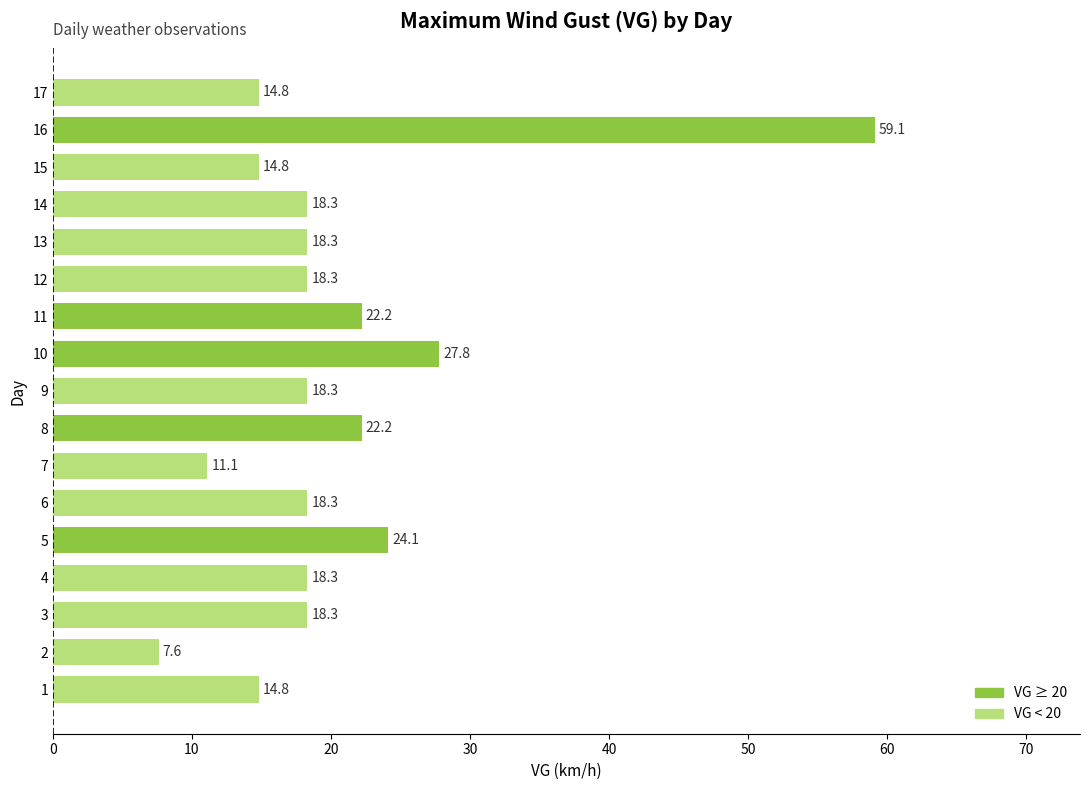

What is the ratio of the value at 8 to the value at 1?

1.5